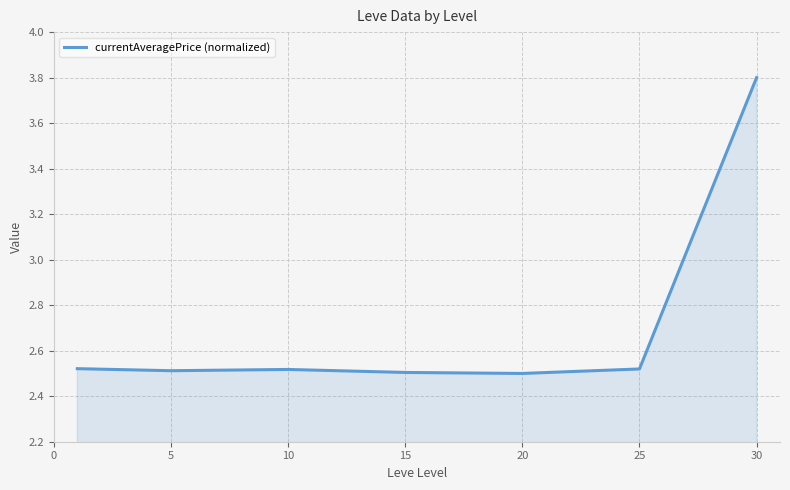

What is the sum of all values?

18.9